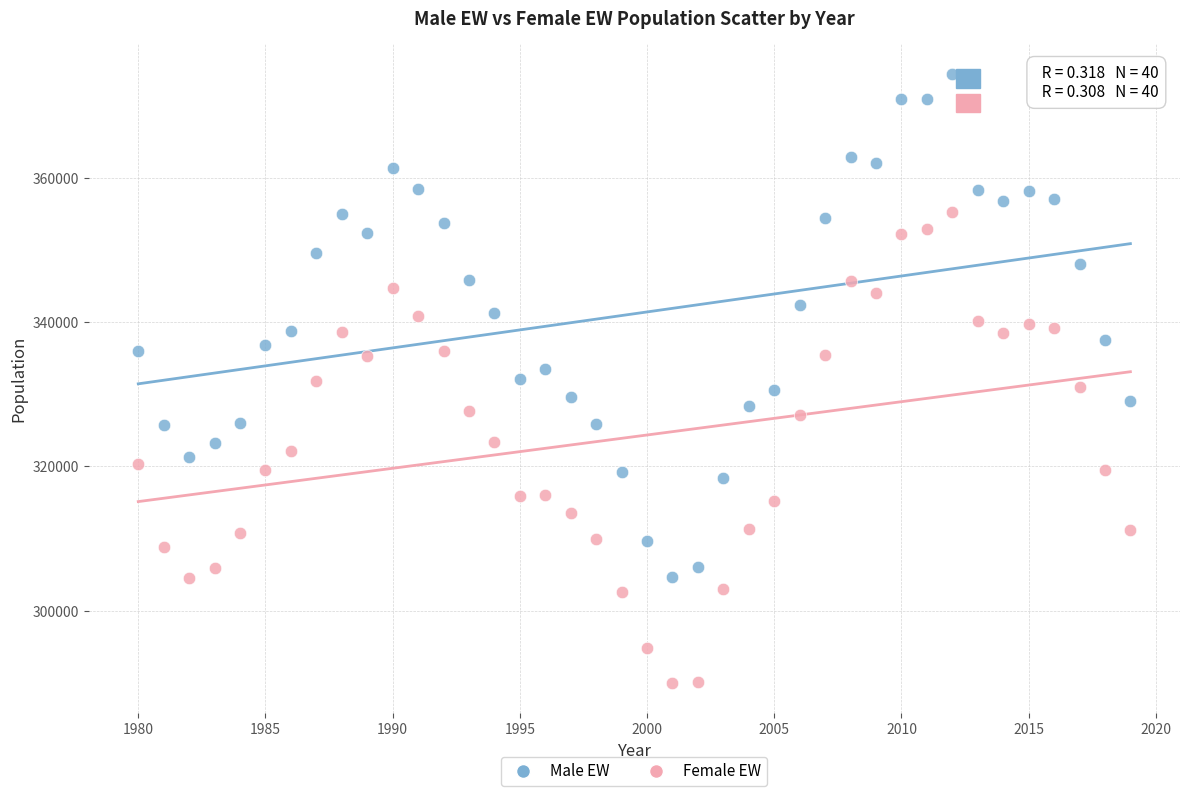

Which series reaches the maximum Y coordinate?

Male EW